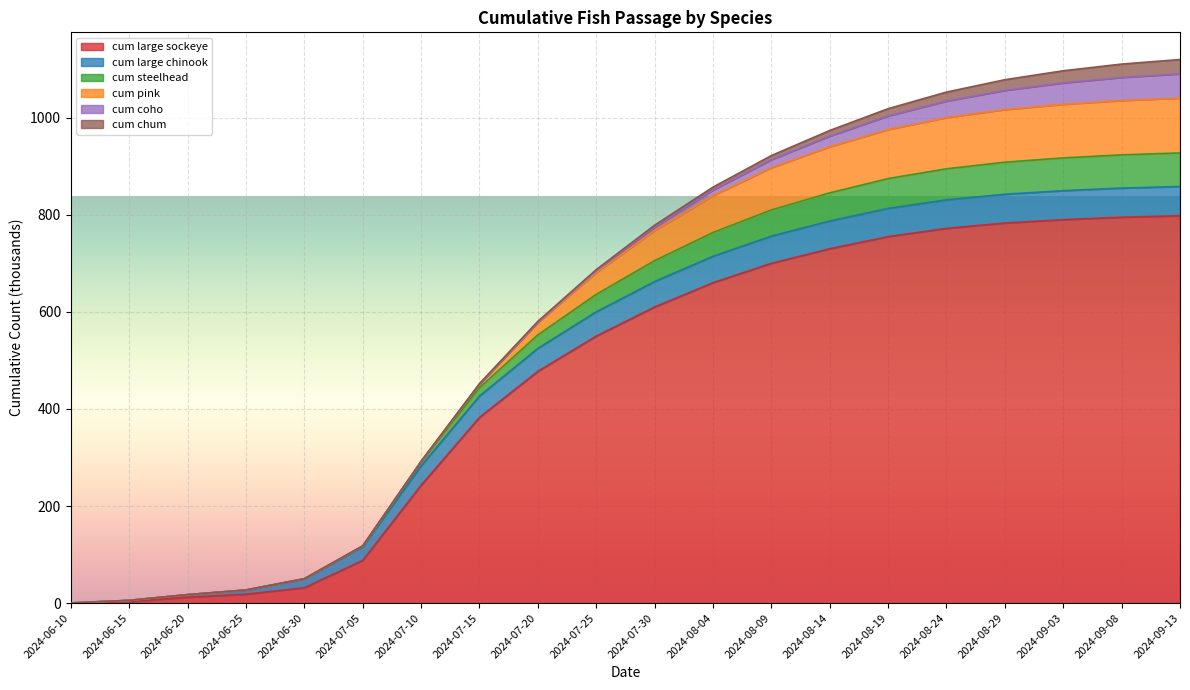

What is the spread (max minus min) of values at 2024-07-15?

382.3